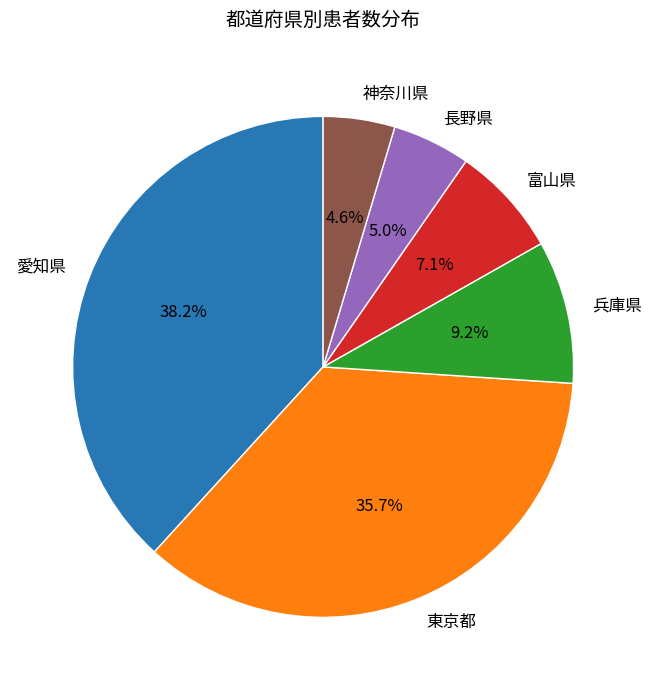

What is the ratio of the value at 神奈川県 to the value at 長野県?

0.9